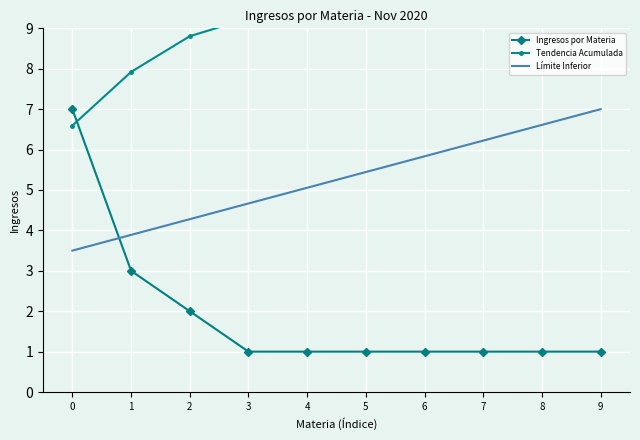

Between 8 and 2, which is larger?

2